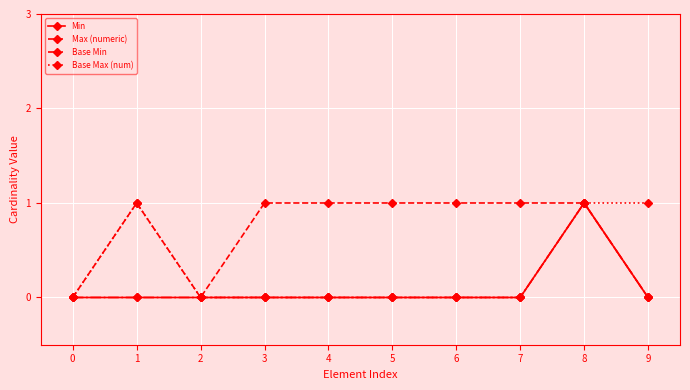

Is the value of Base Max (num) at 1 greater than the value of Base Min at 6?

Yes